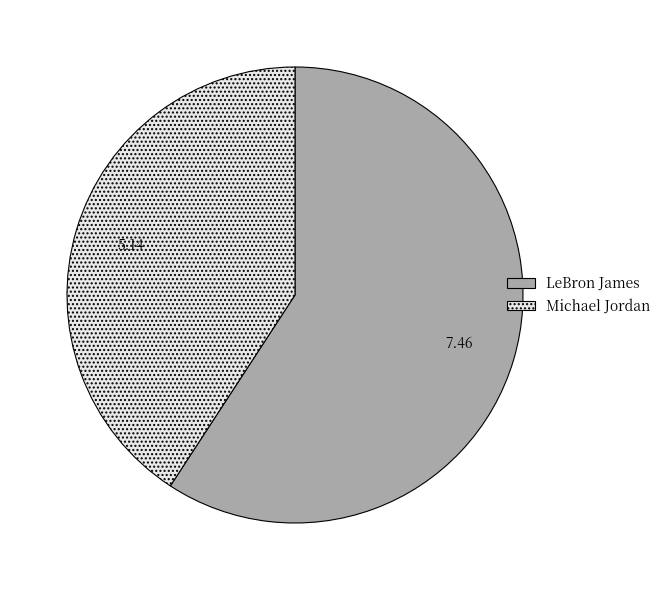

Do LeBron James and Michael Jordan together represent more than half of the pie?

Yes